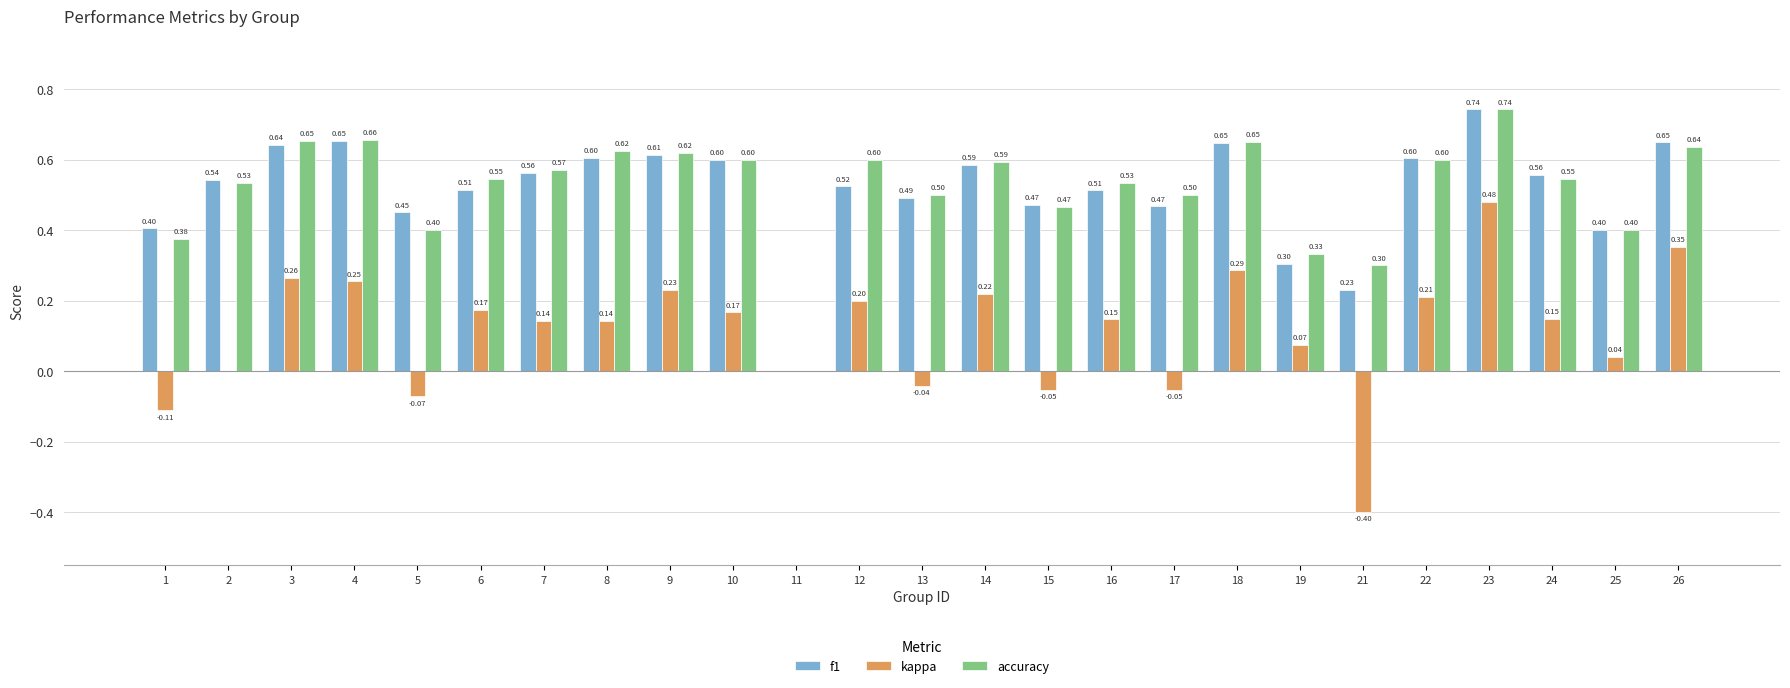

What is the total value across all series at 15?

0.9